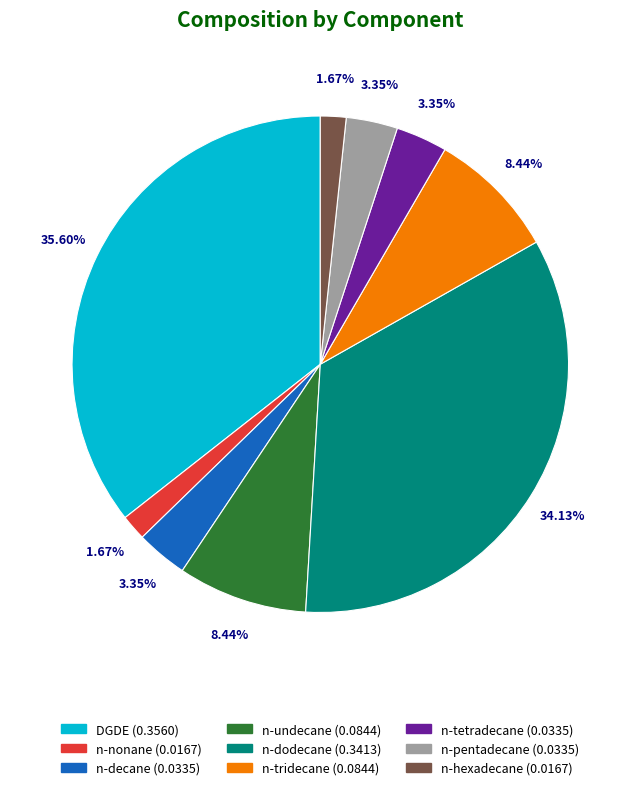

The n-tetradecane slice represents 15% of the pie. True or false?

False